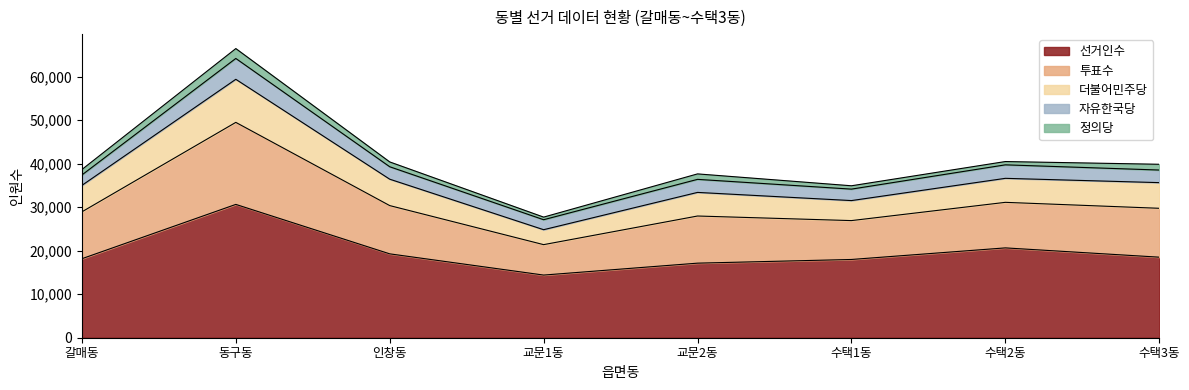

At which label does 선거인수 reach its peak?

동구동